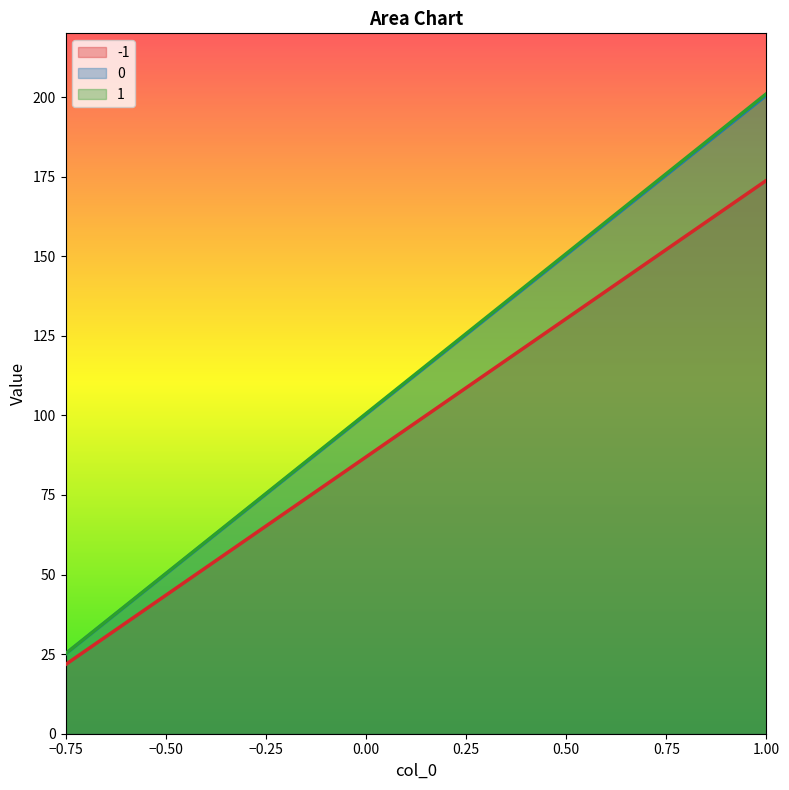

The value of -1 at −0.75 is 21.7. True or false?

True